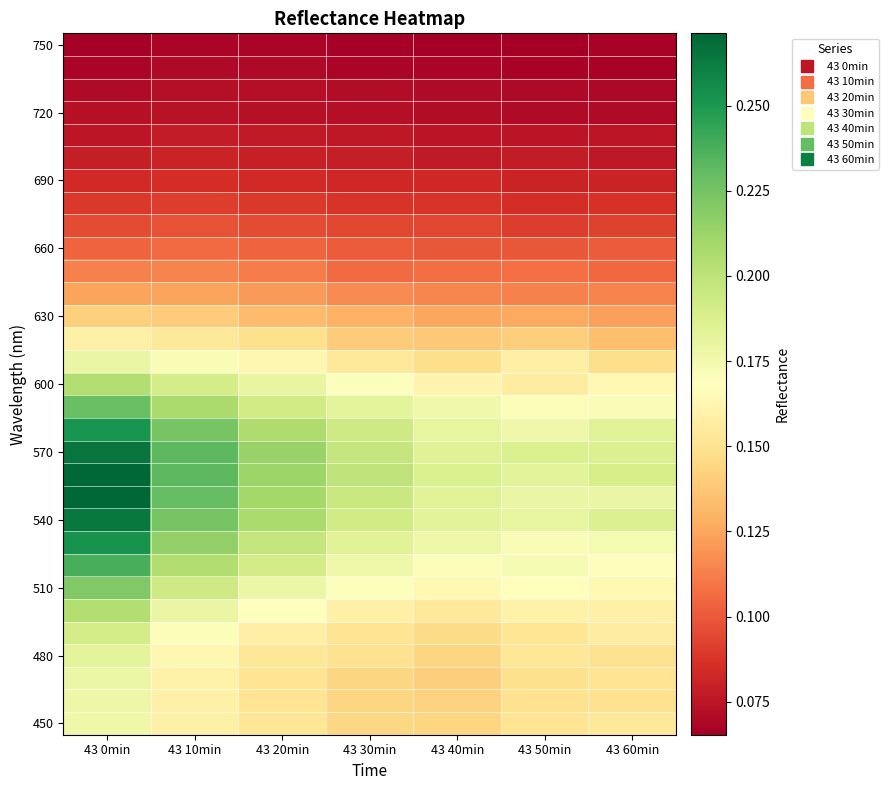

Which has a higher value, 43 60min or 43 20min?

43 60min